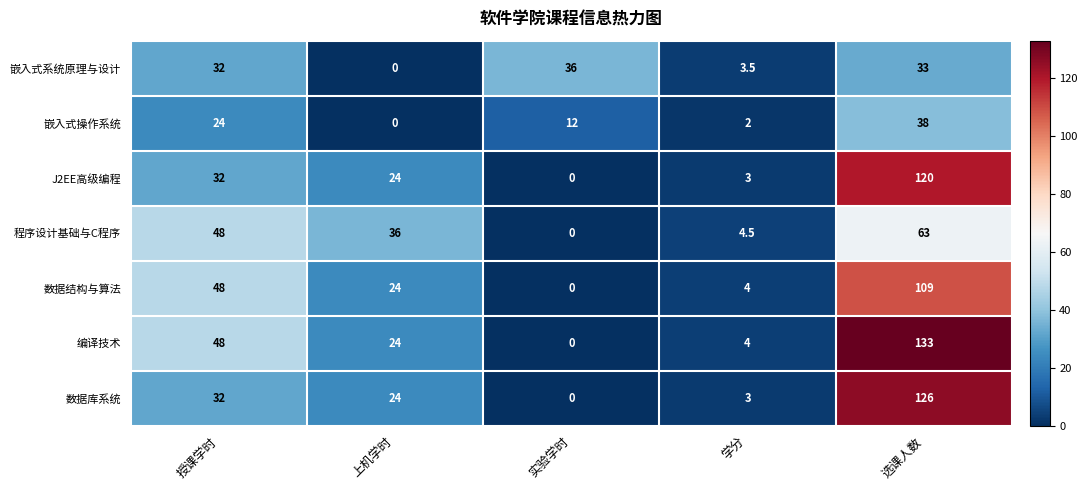

Which category has the lowest value in the 程序设计基础与C程序 series?

实验学时